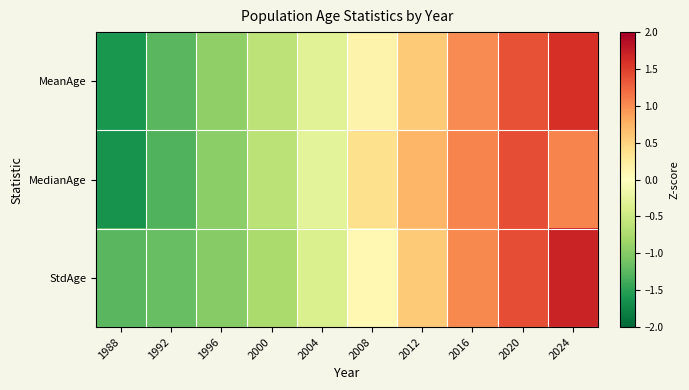

Between 1996 and 2024, which series saw the biggest shift?

StdAge